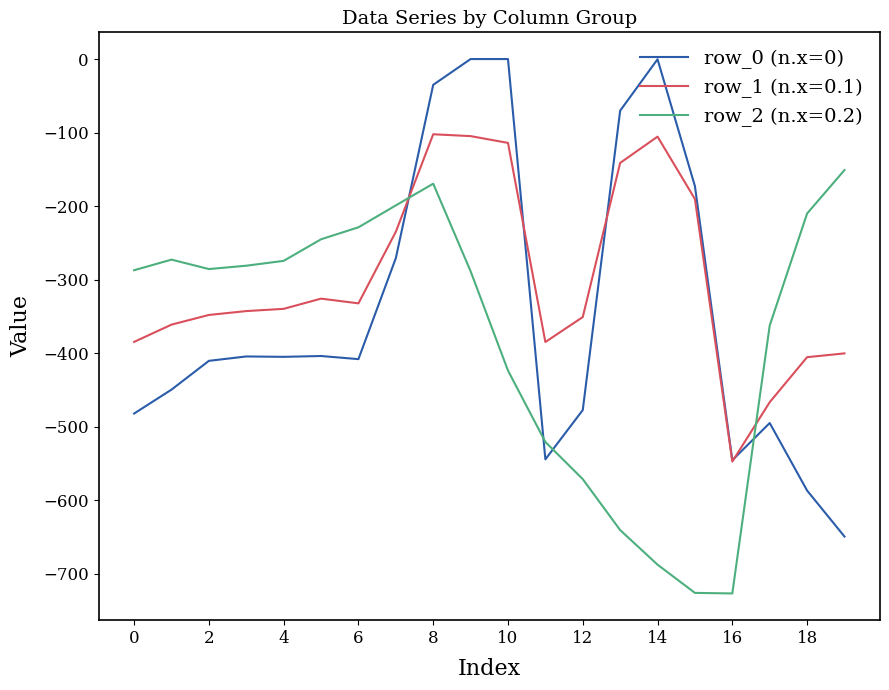

Rank the series by their maximum value, from lowest to highest.

row_2 (n.x=0.2), row_1 (n.x=0.1), row_0 (n.x=0)